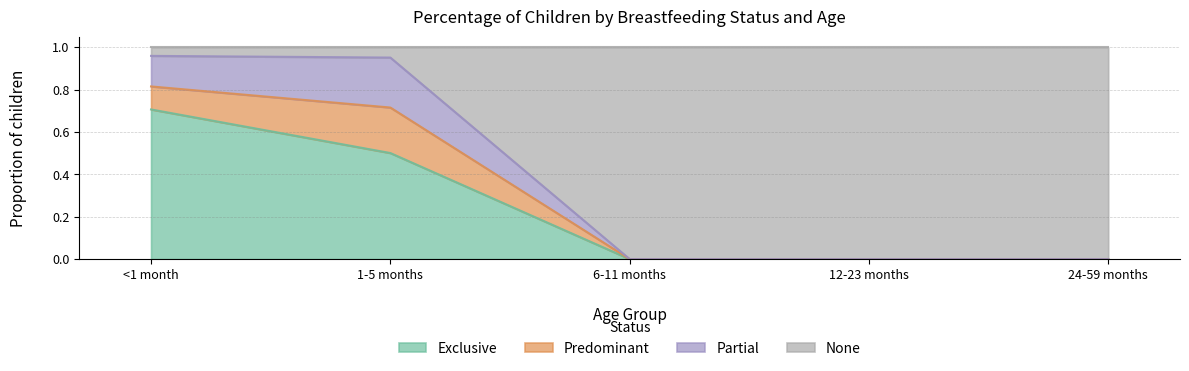

What is the total value across all series at 6-11 months?

1.0